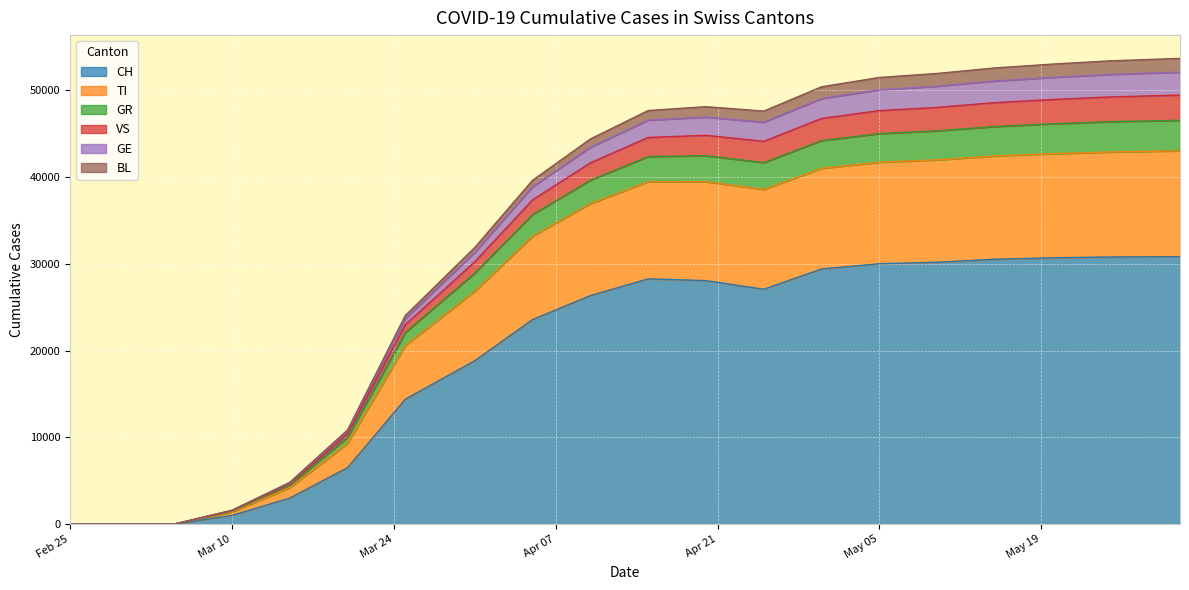

At which label does CH first exceed 27072?

2020-04-15